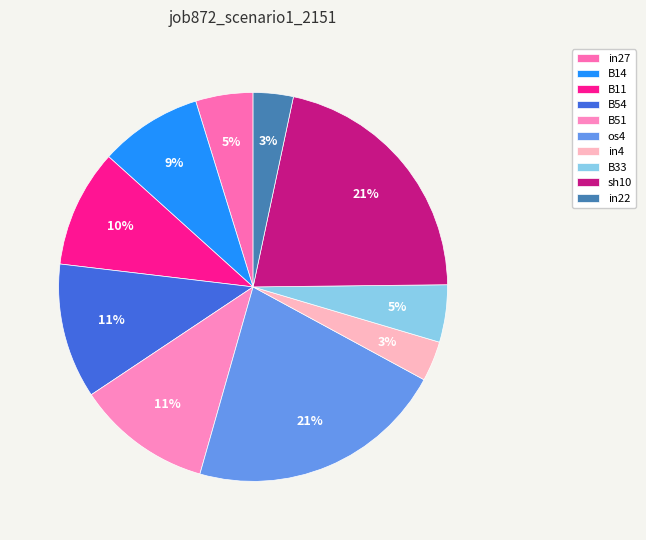

Is there a majority slice in this chart?

No